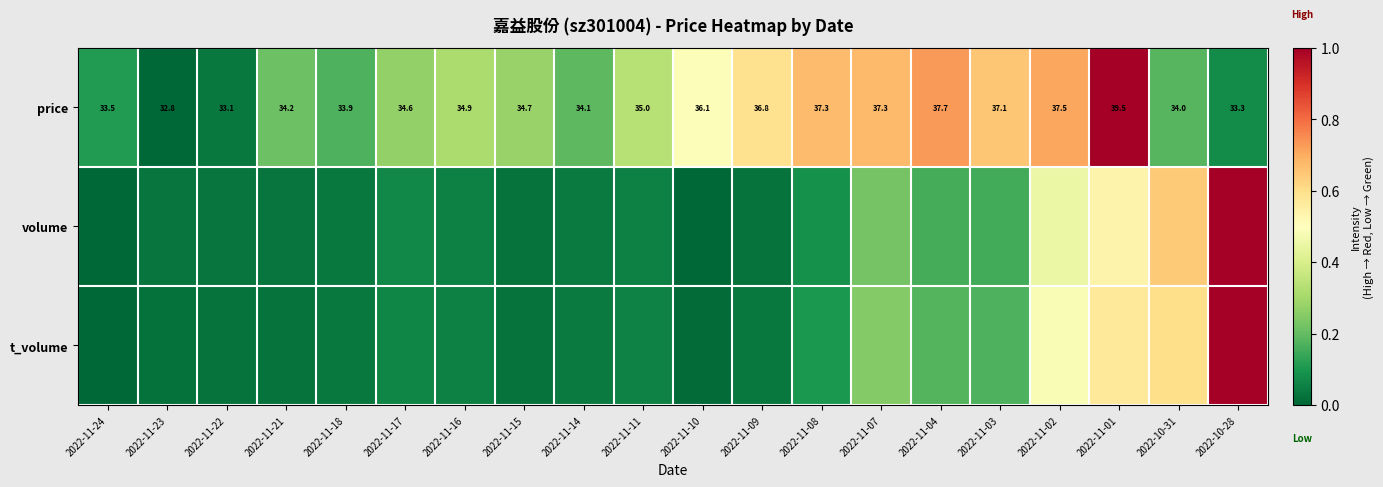

Which category has the lowest value across all series?

2022-11-23